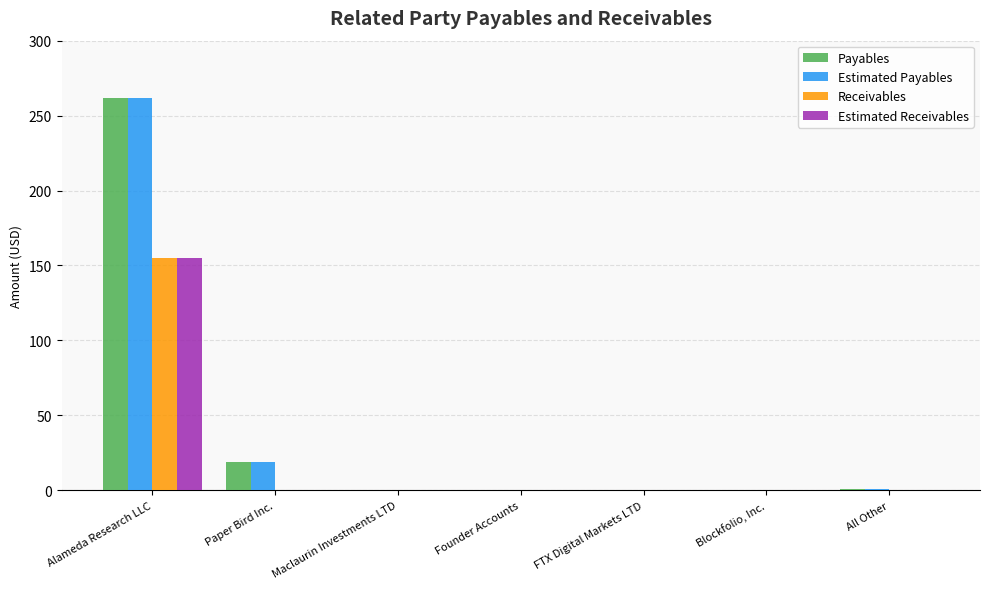

At which category is the sum across all series the highest?

Alameda Research LLC